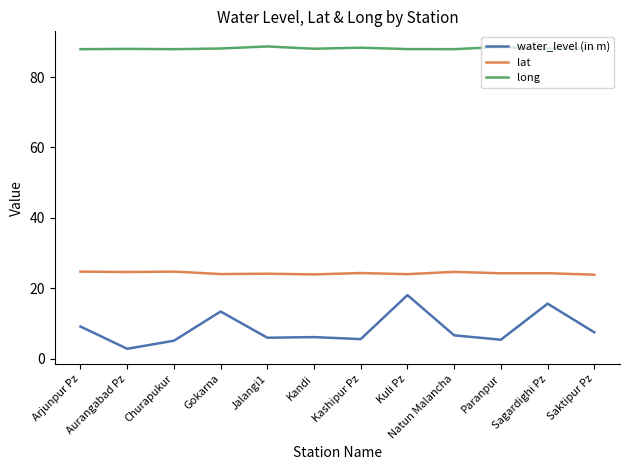

What are all the series names shown in the legend?

water_level (in m), lat, long